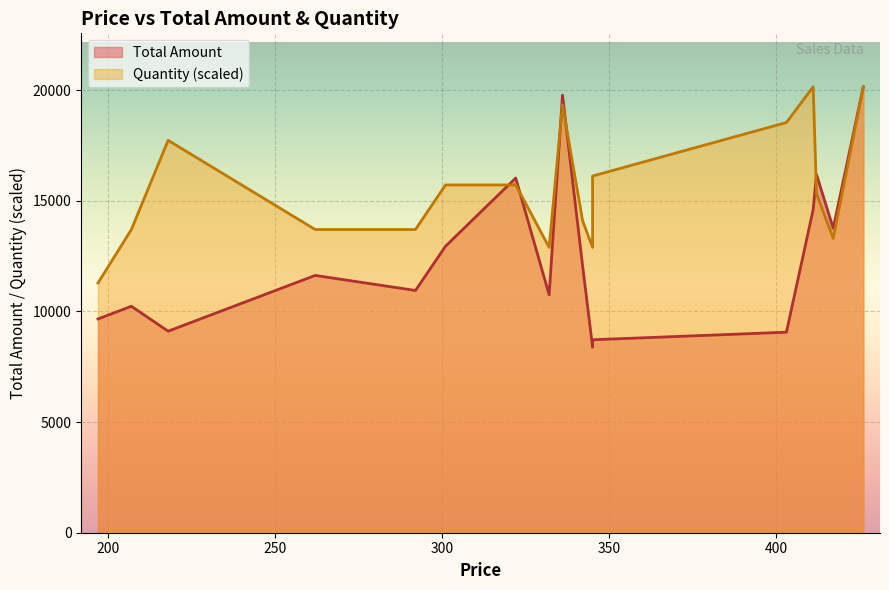

True or false: Total Amount and Quantity cross at least once.

False